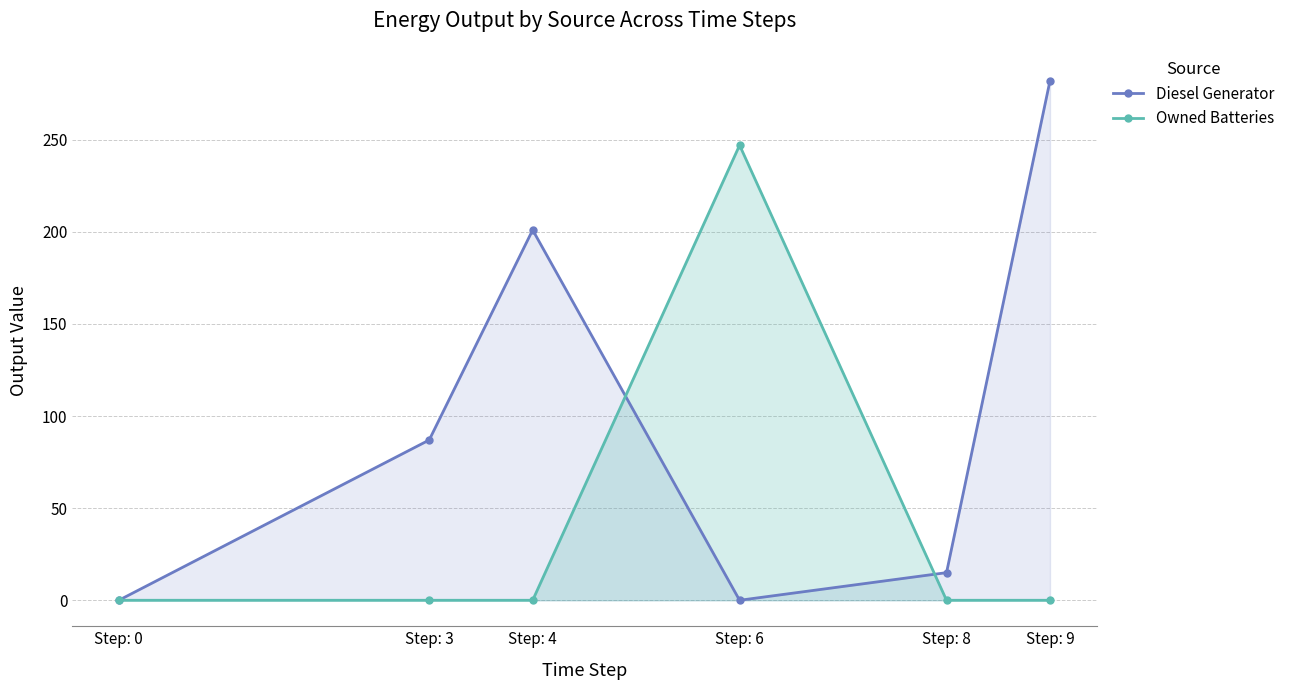

What is the greatest value displayed?

282